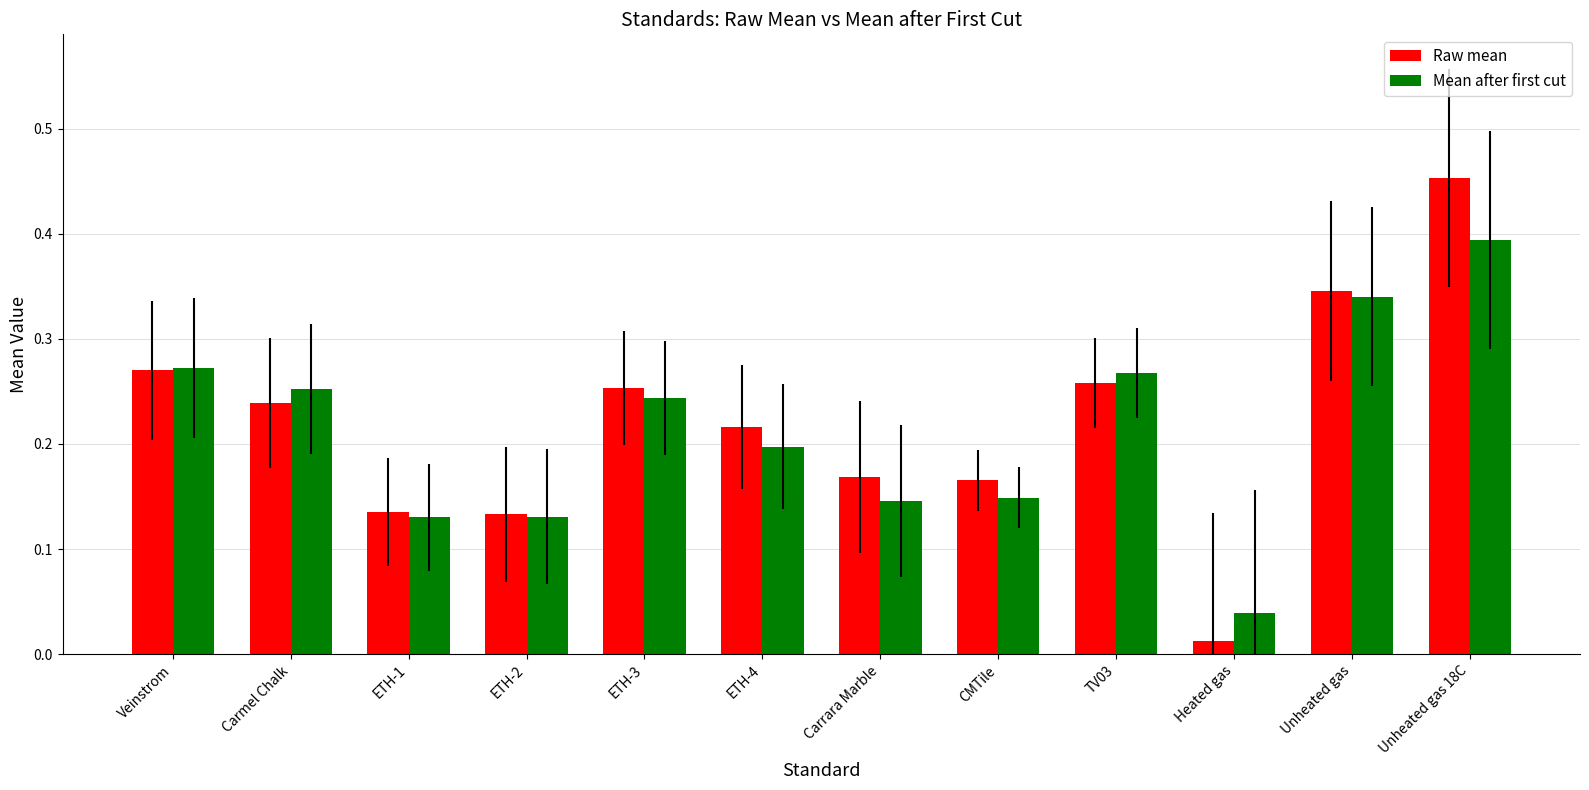

Which series has the widest spread of values?

Raw mean